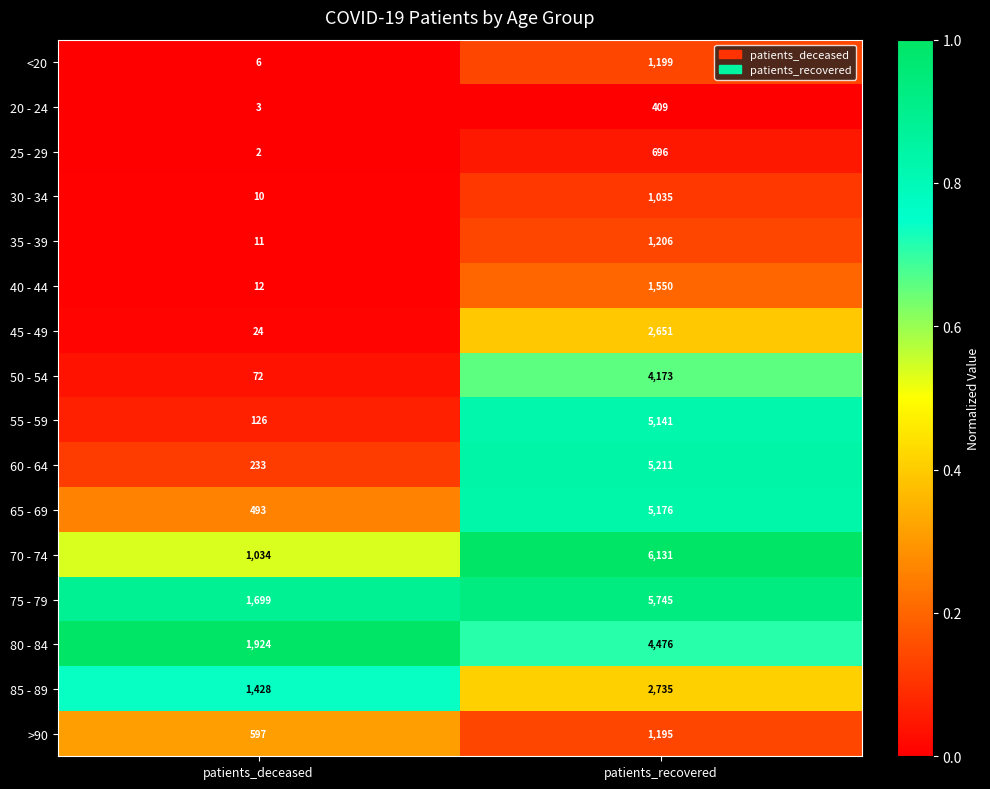

The value of 40 - 44 at patients_recovered is 2079. True or false?

False